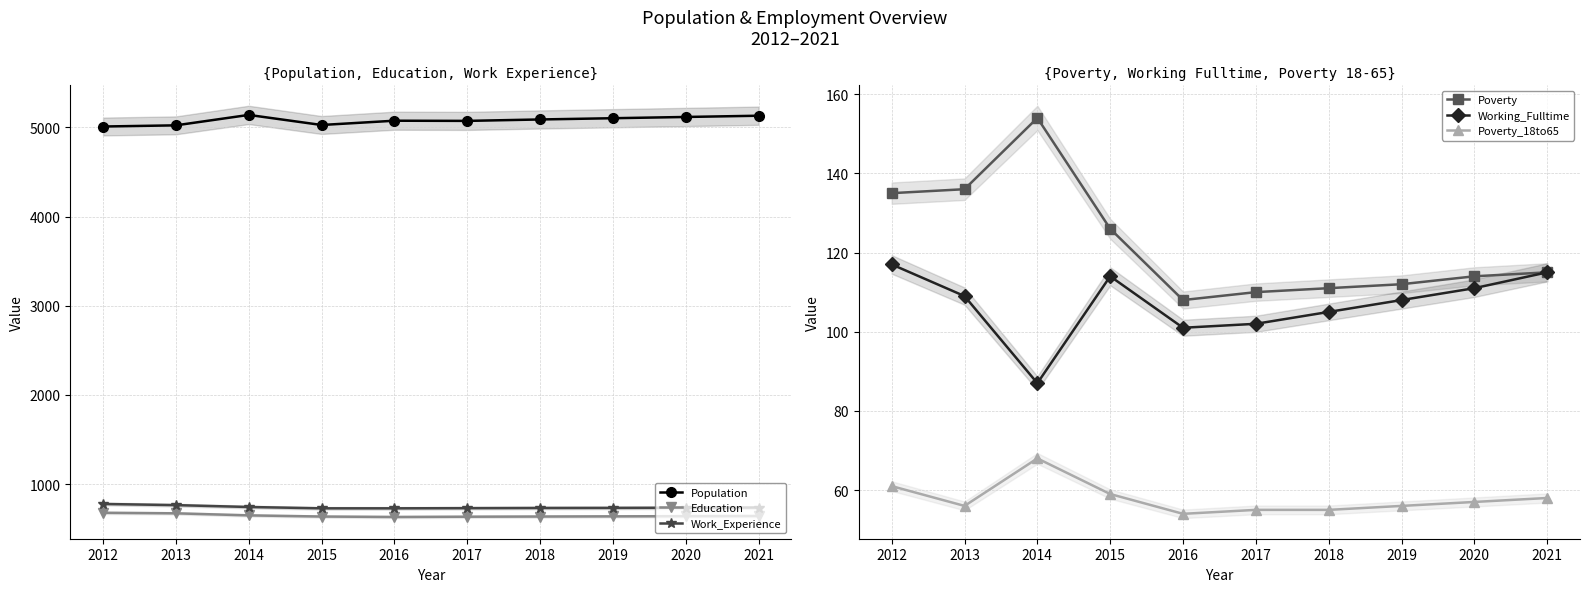

Reading left to right, extract all data points from this chart.

Population: 5010	5023	5140	5027	5075	5073	5089	5103	5117	5131
Education: 678	672	649	636	631	634	636	638	640	642
Work_Experience: 777	764	743	728	728	730	732	733	735	737
Poverty: 135	136	154	126	108	110	111	112	114	115
Working_Fulltime: 117	109	87	114	101	102	105	108	111	115
Poverty_18to65: 61	56	68	59	54	55	55	56	57	58